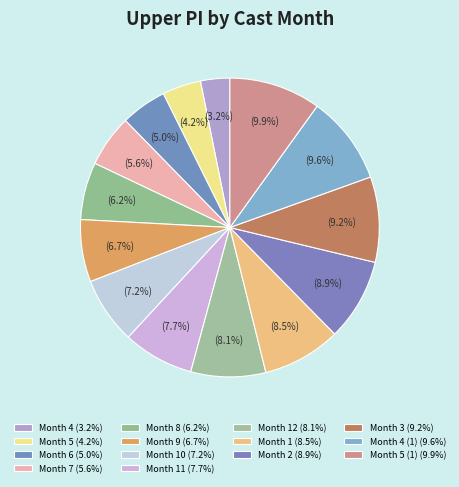

Count the number of slices in the pie.

14